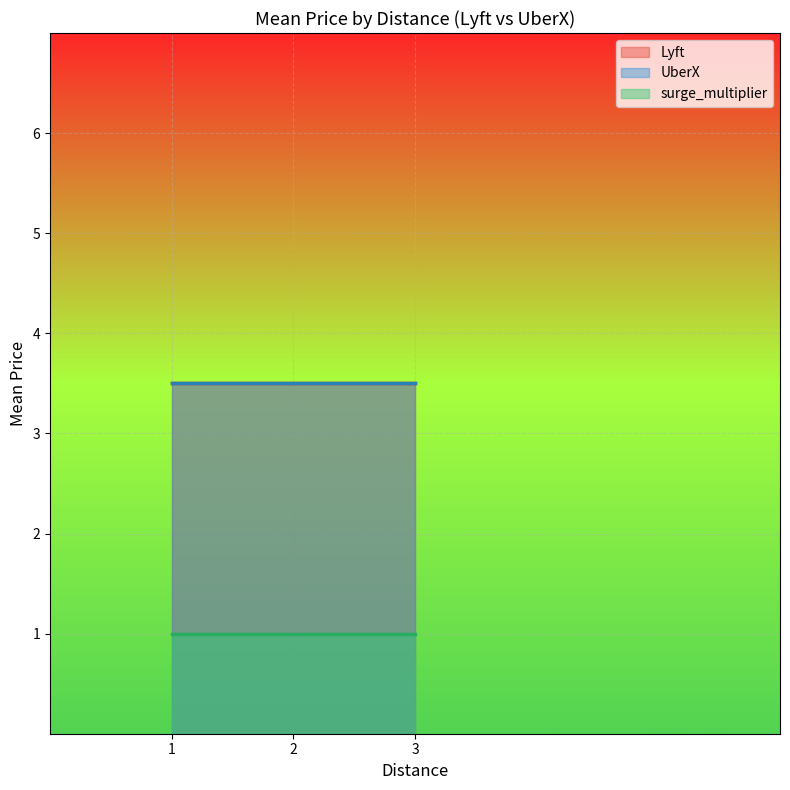

Is the value of surge_multiplier at 2 greater than the value of Lyft at 1?

No